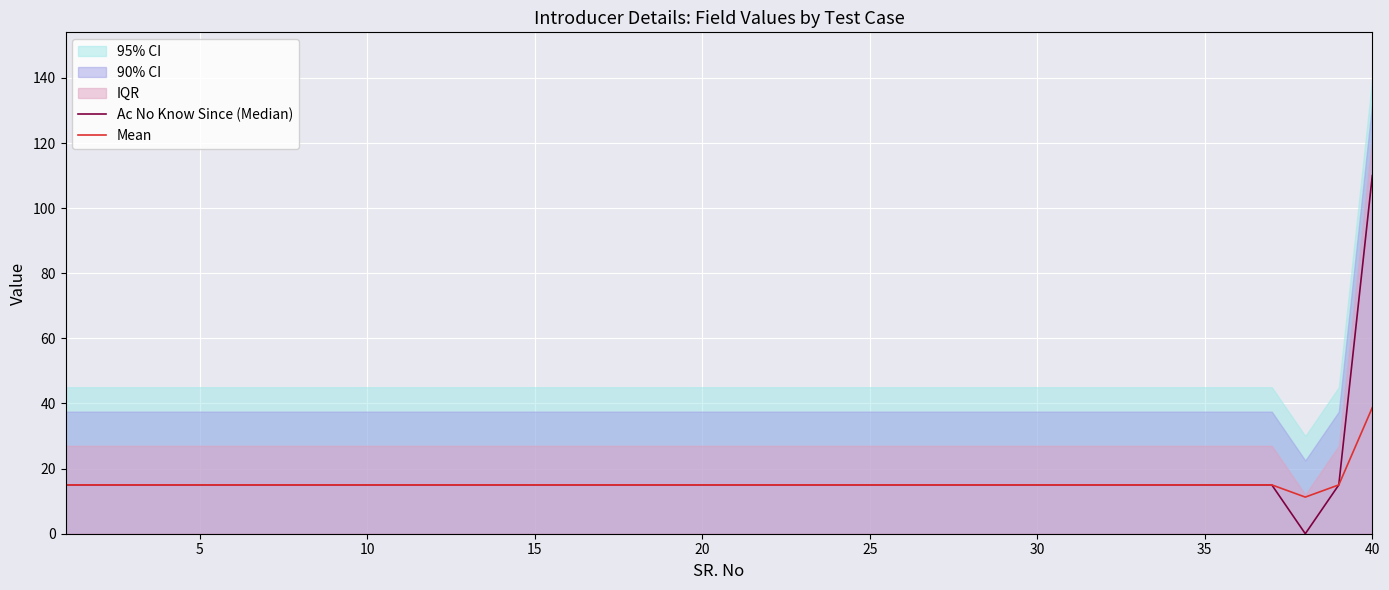

What is the average value of the Ac No Know Since (Median) series?

17.0